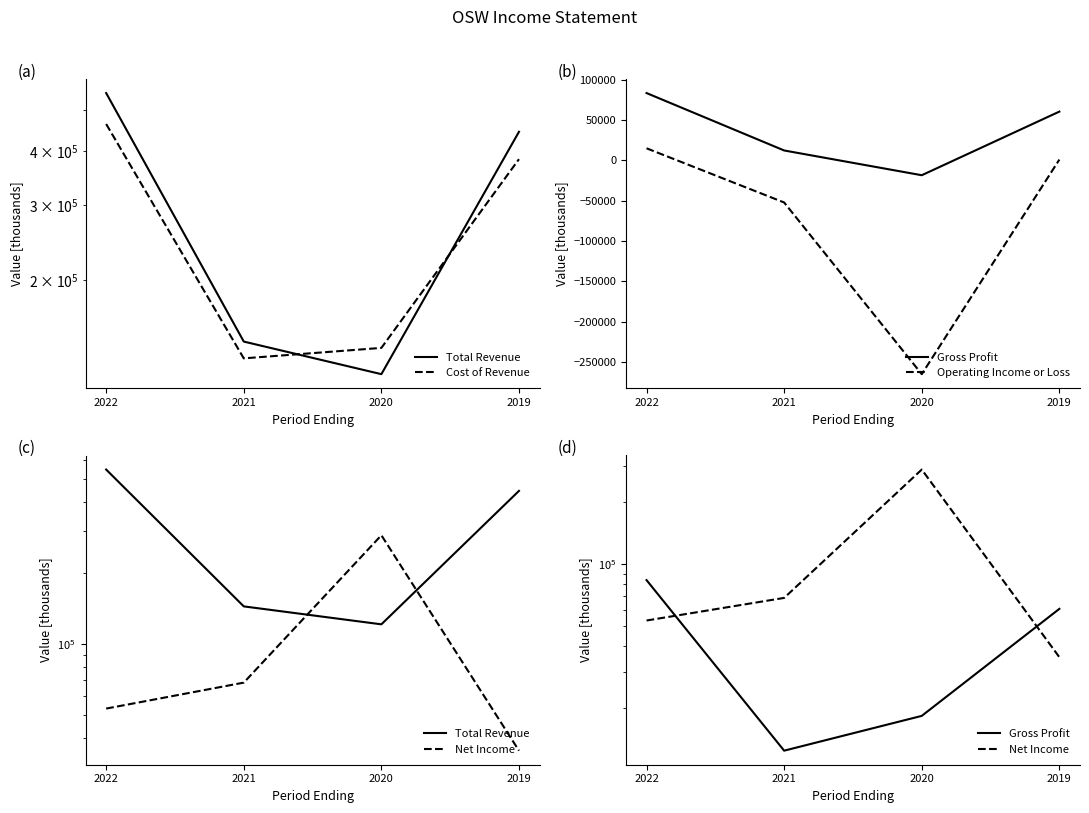

Which series has the largest total across all categories?

Total Revenue